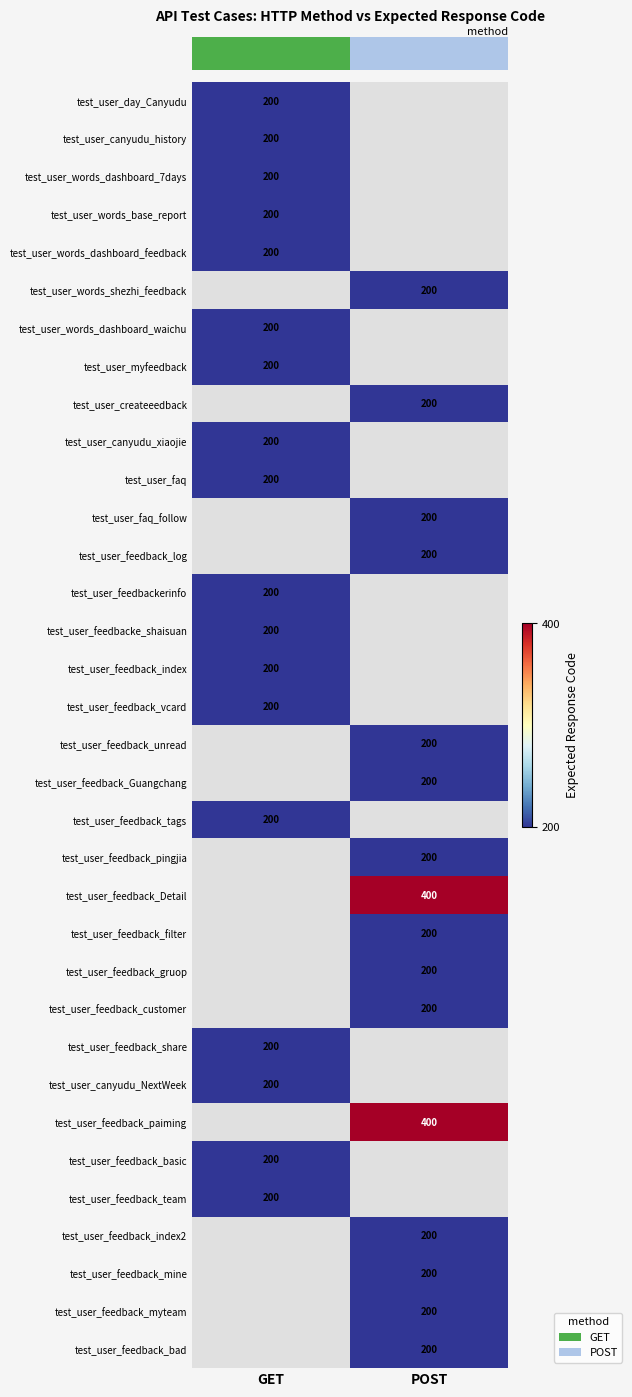

At how many categories does at least one series exceed 270?

1